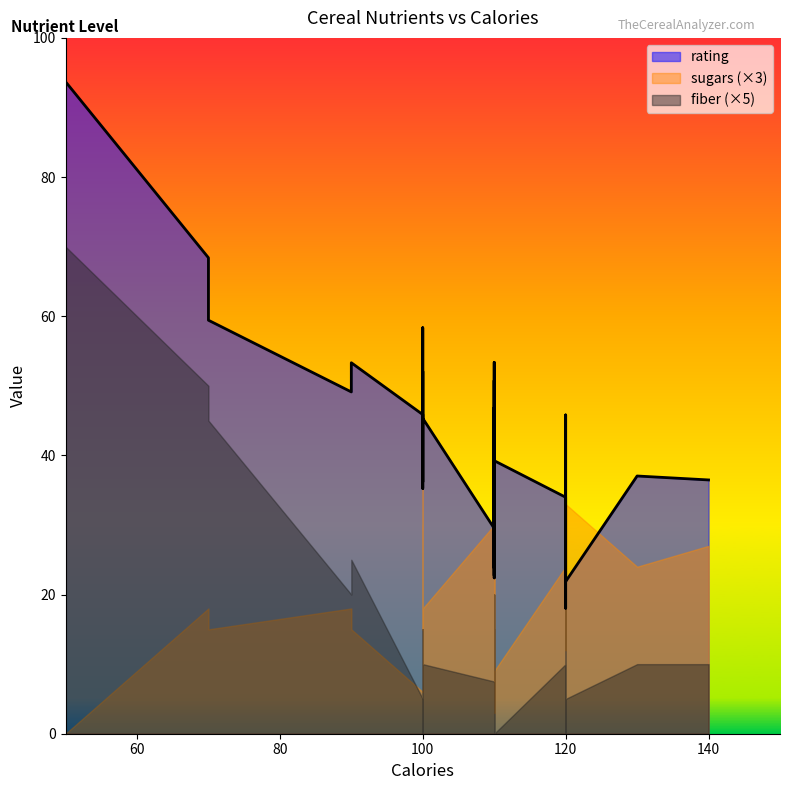

The value of fiber at 35 is 0.0. True or false?

True